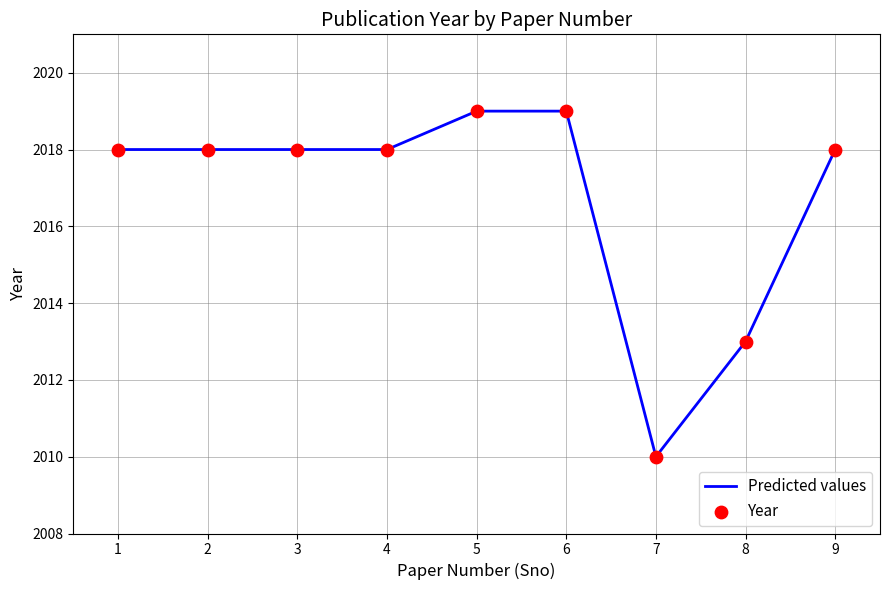

What value does the data have at 3?

2018